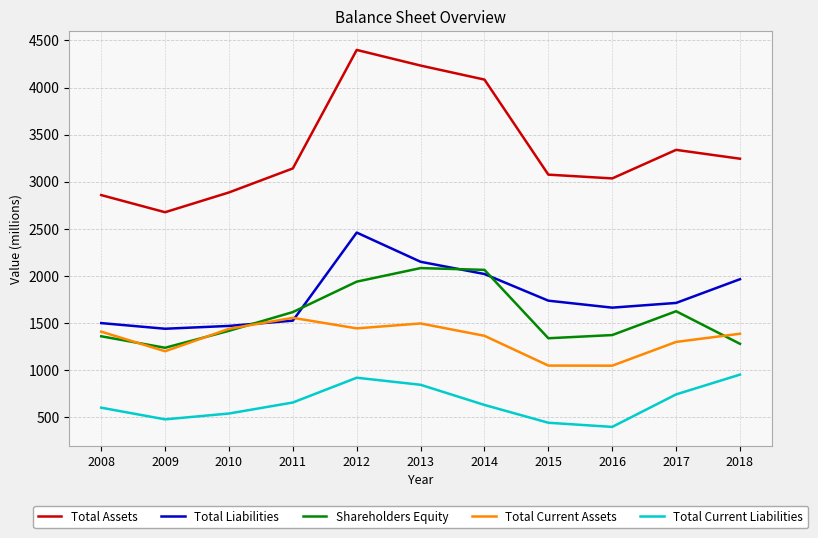

At which label is Total Current Assets closest to 1301?

2017